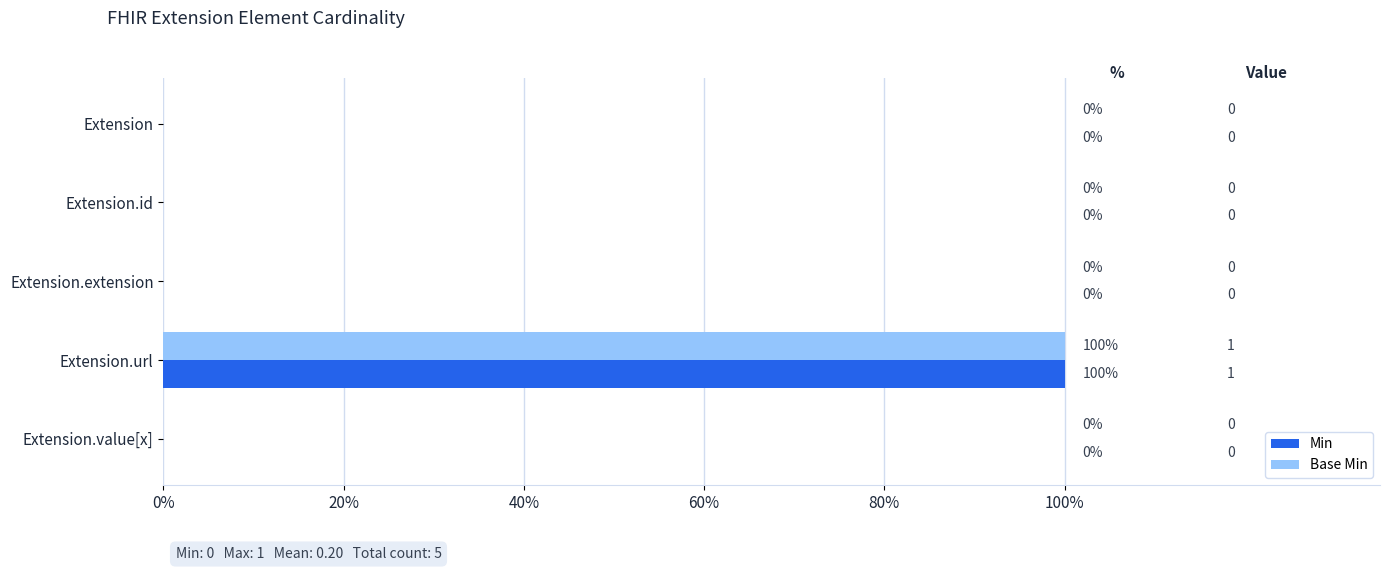

What are all the series names shown in the legend?

Min, Base Min